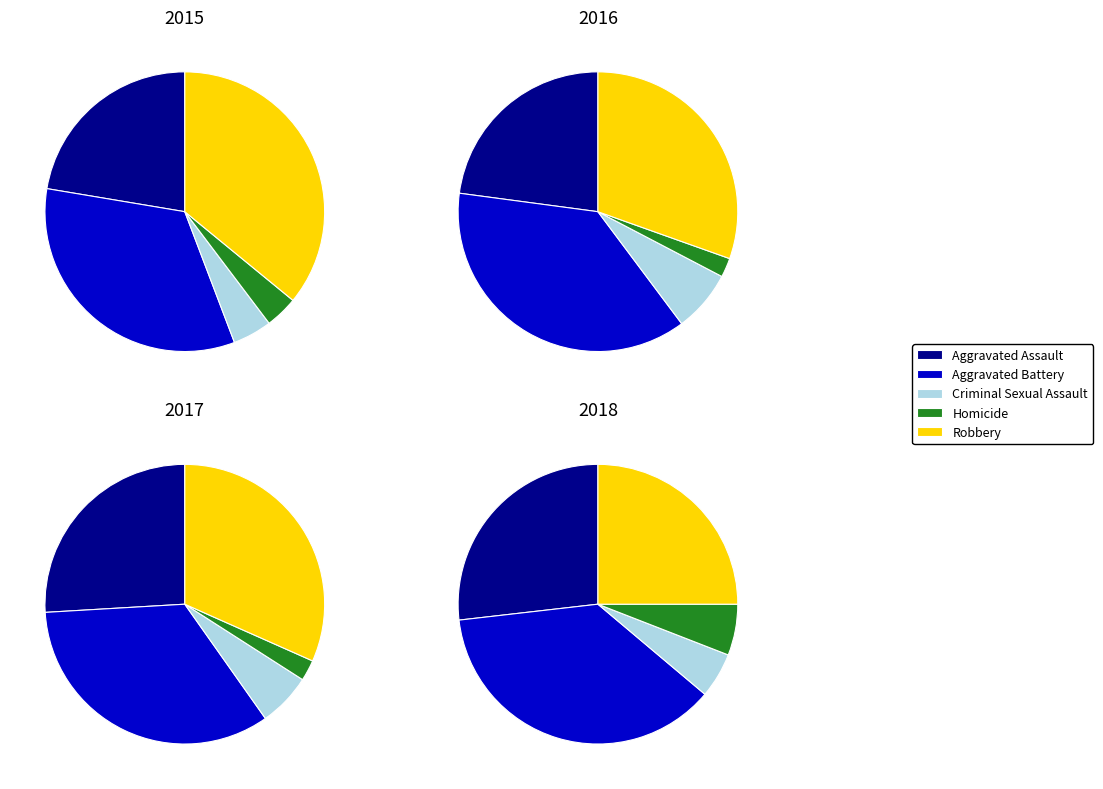

Do Homicide and Criminal Sexual Assault together represent more than half of the pie?

No